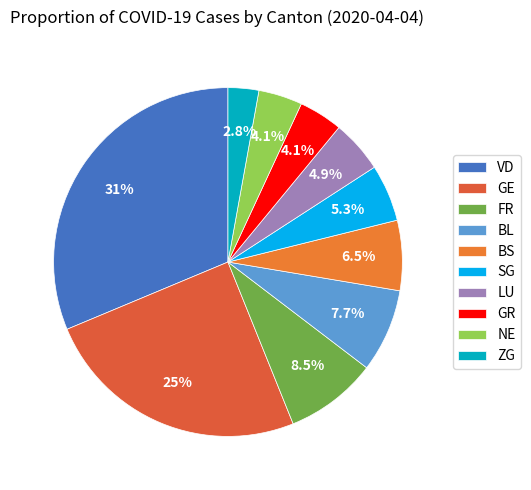

How many segments does this pie chart have?

10